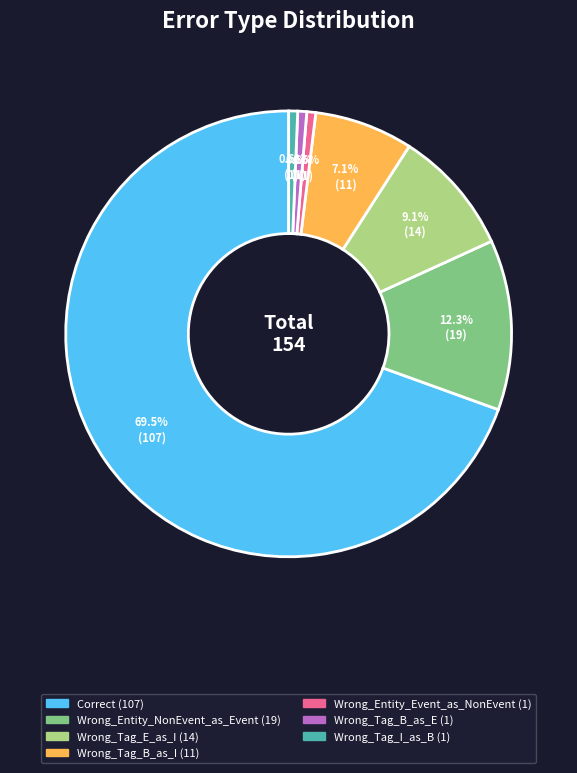

Which category has the biggest portion of the pie?

Correct